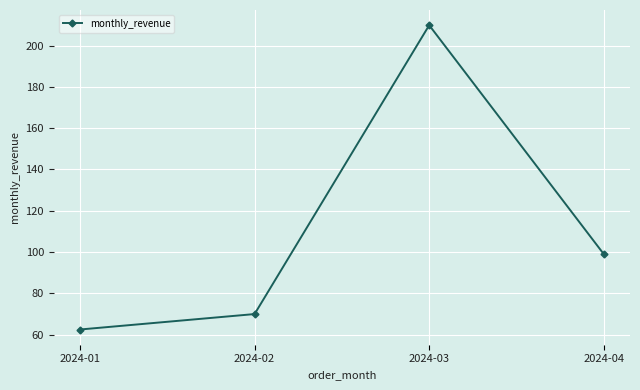

The value at 2024-04 is 99.0. True or false?

True